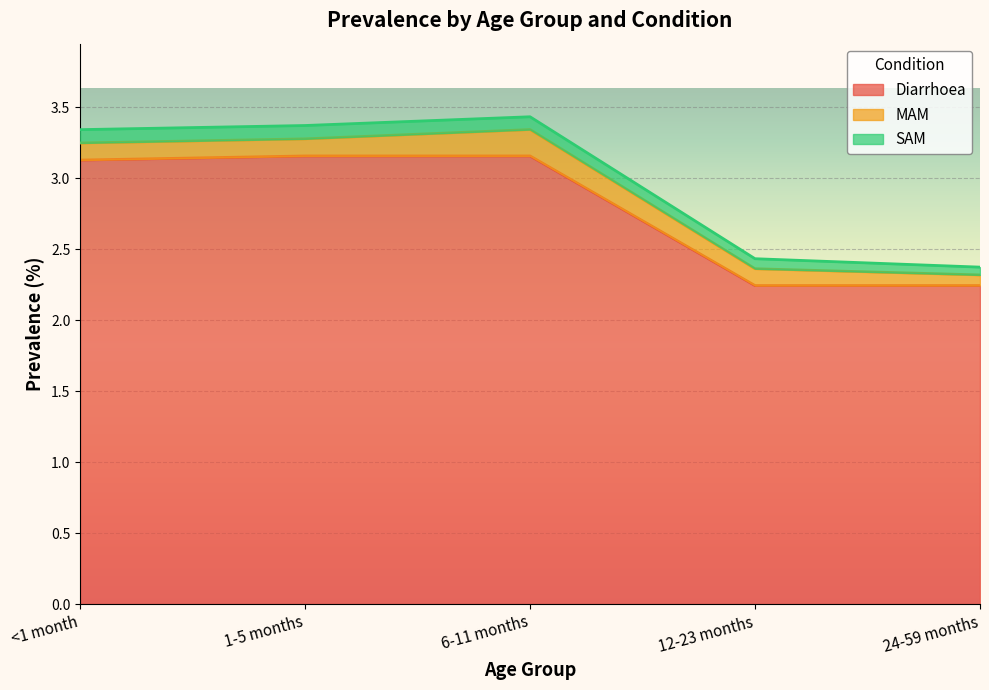

What is the difference between the maximum and minimum values in the Diarrhoea series?

0.9